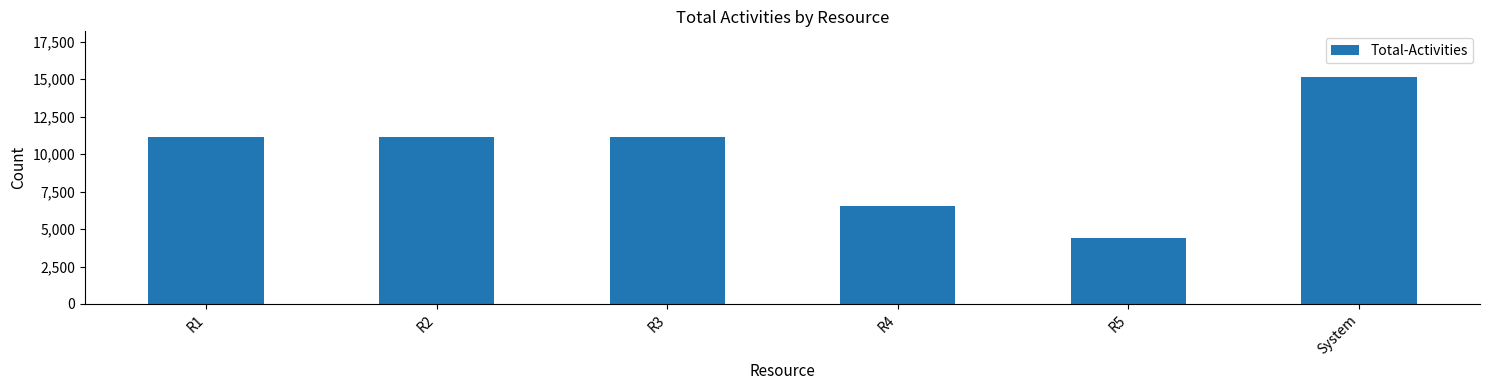

What is the label of the 2nd bar from the left?

R2